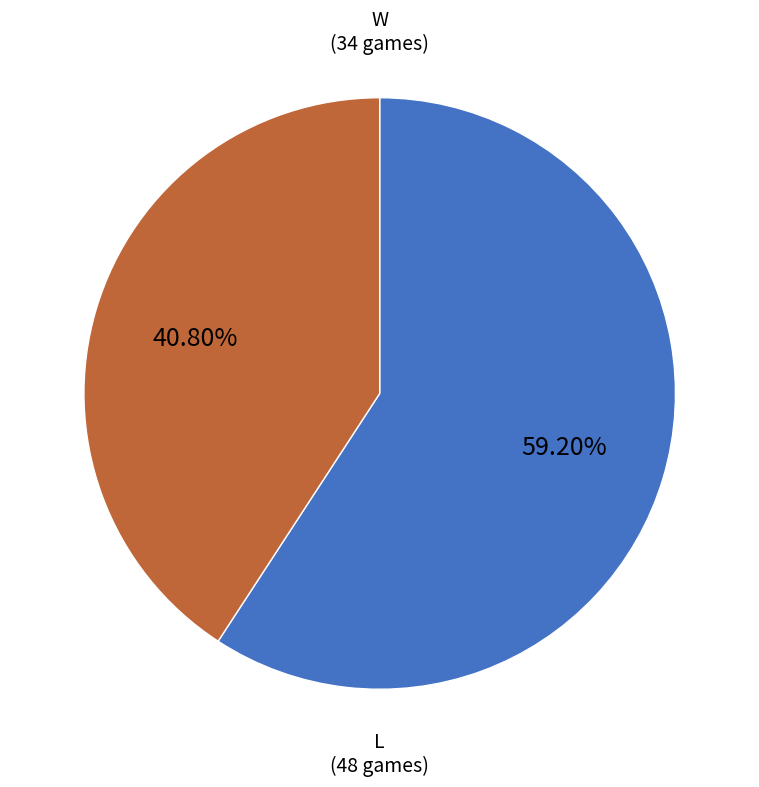

Is there a majority slice in this chart?

Yes